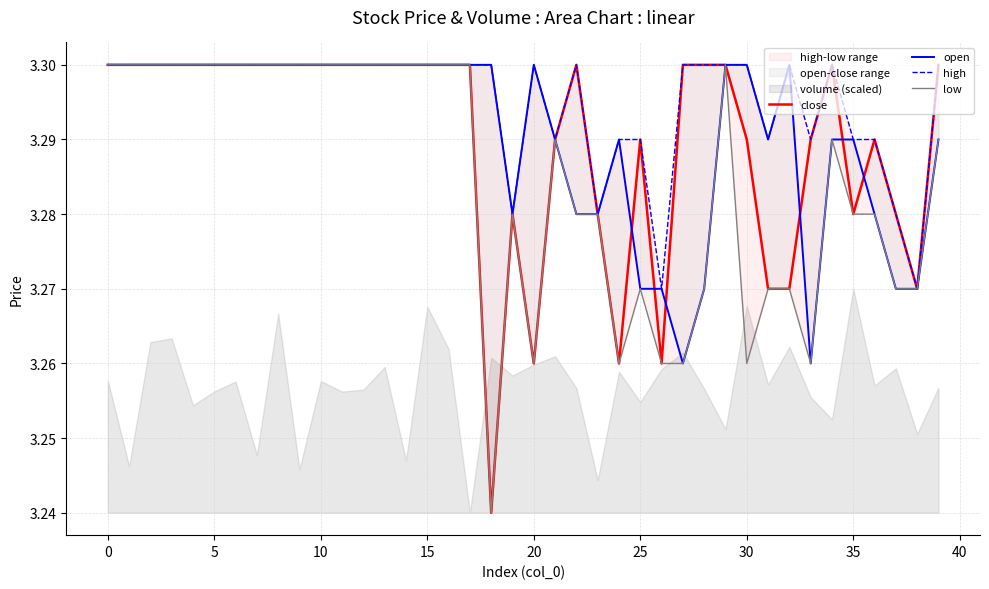

True or false: close and low intersect in this chart.

False